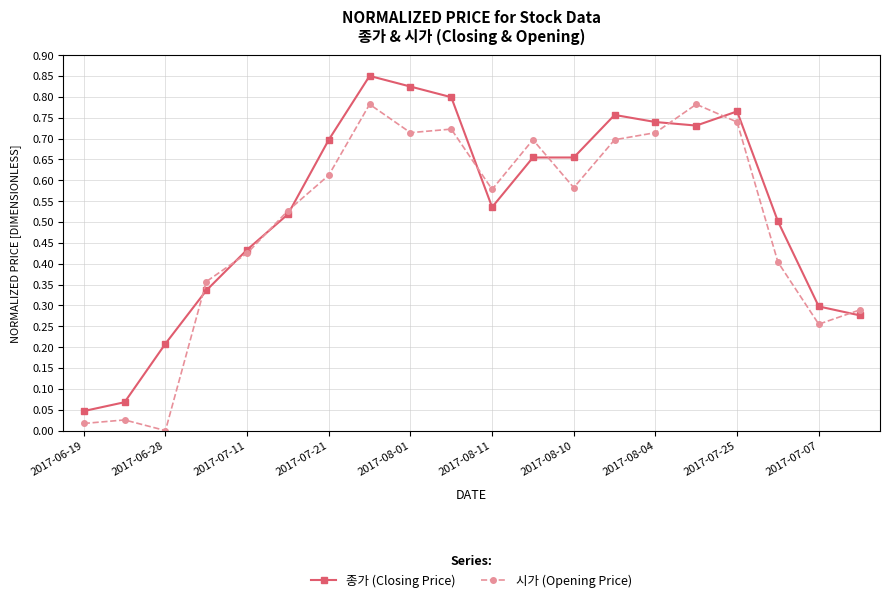

List the series in order of their peak value, lowest first.

시가 (Opening Price), 종가 (Closing Price)